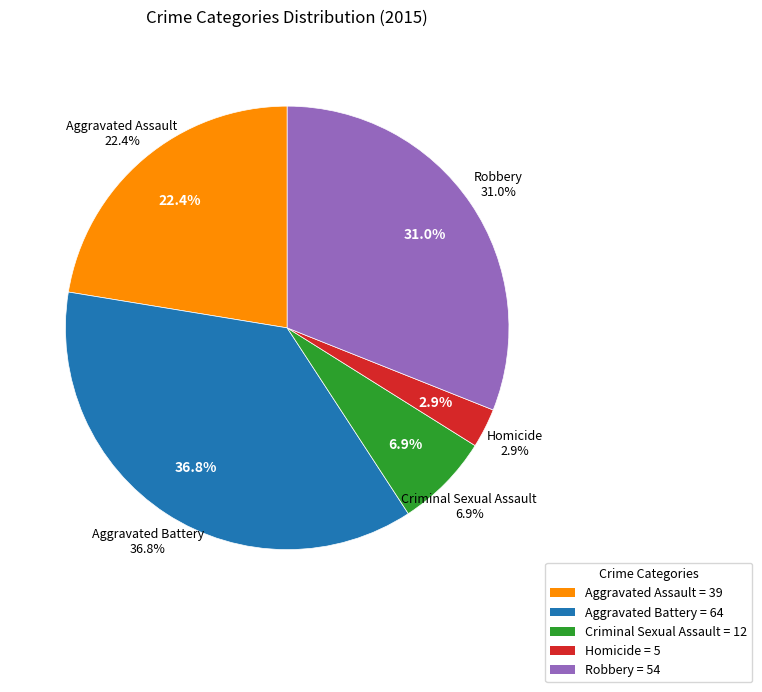

True or false: Aggravated Battery accounts for 37% of the total.

True